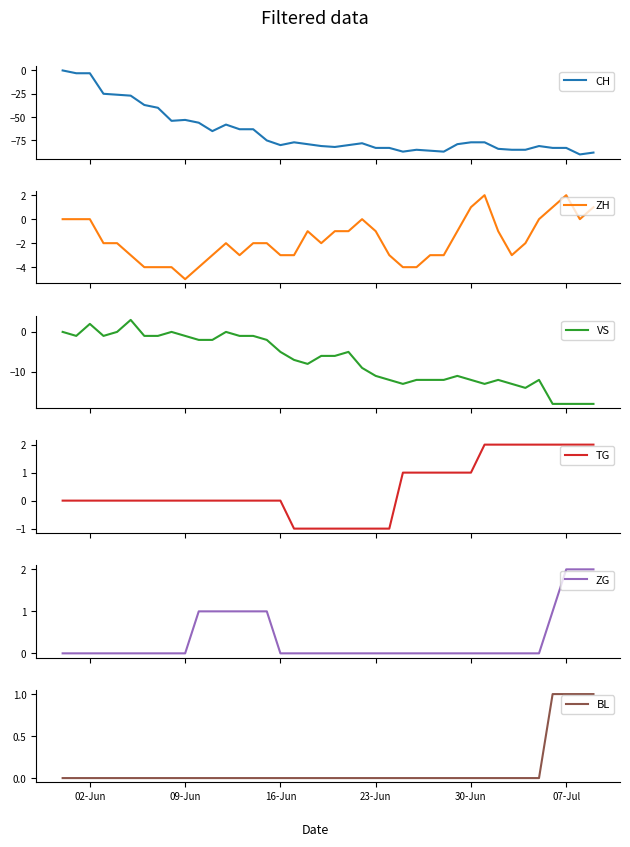

What is the minimum value for CH?

-90